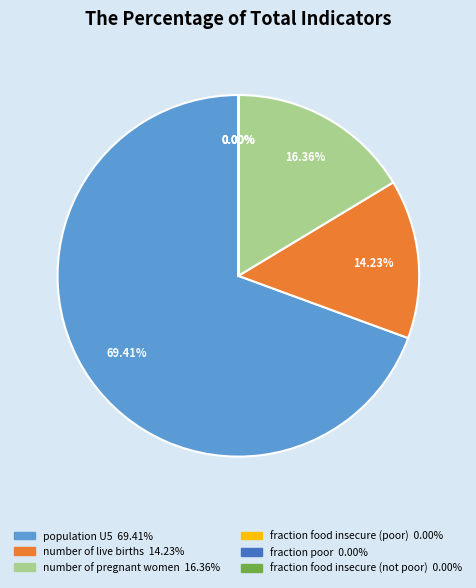

Which slice is the largest?

population U5